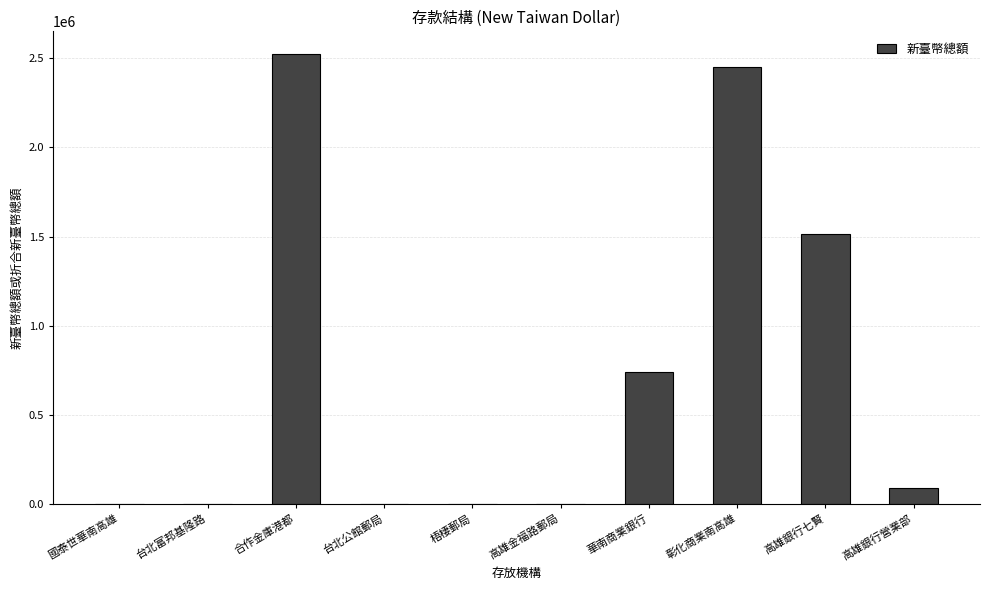

Which label corresponds to the largest value in the chart?

合作金庫港都